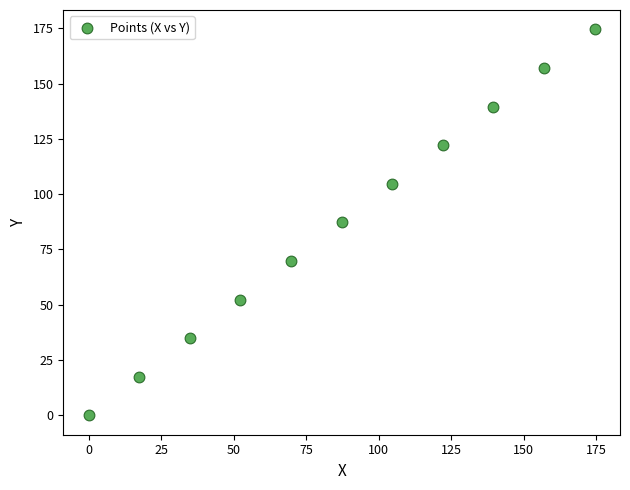

What is the range of Y values (max minus min)?

174.5